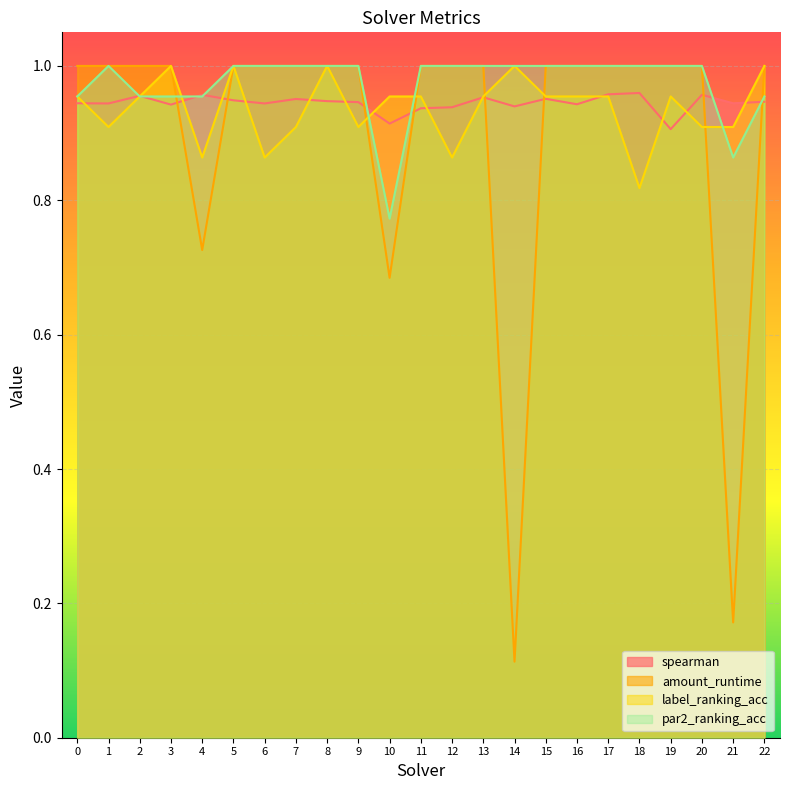

How many times do spearman and amount_runtime cross each other?

8